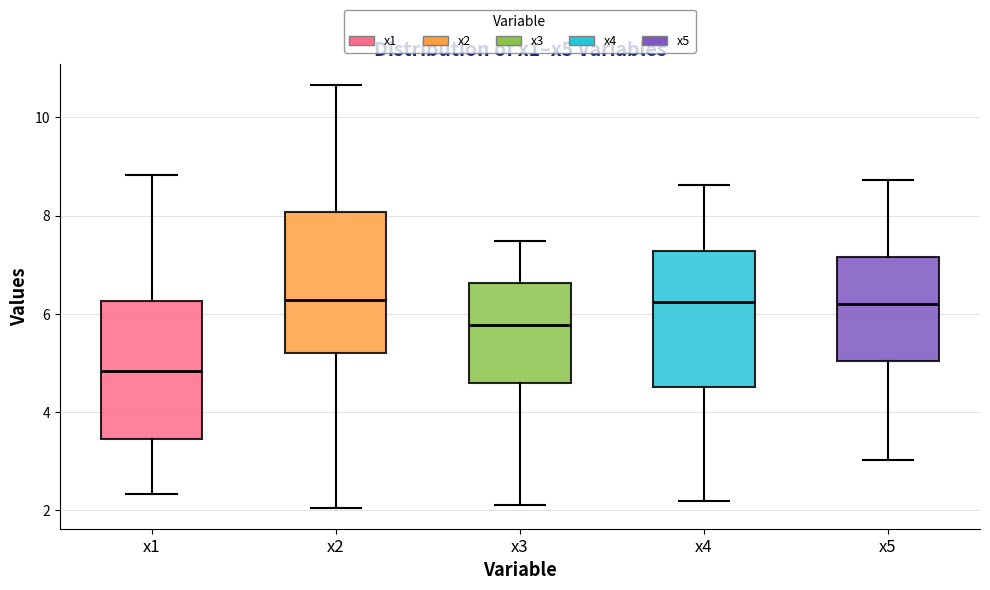

Reading left to right, read every box against the y-axis: the position of its median line, the range the box covers, and the ends of its whiskers. The values are not printed on the chart, so give them approximately, as read against the axis.

x1: median 4.8, box 3.4 to 6.2, whiskers 2.4 to 8.8
x2: median 6.2, box 5.2 to 8.0, whiskers 2.0 to 10.6
x3: median 5.8, box 4.6 to 6.6, whiskers 2.2 to 7.4
x4: median 6.2, box 4.6 to 7.2, whiskers 2.2 to 8.6
x5: median 6.2, box 5.0 to 7.2, whiskers 3.0 to 8.8